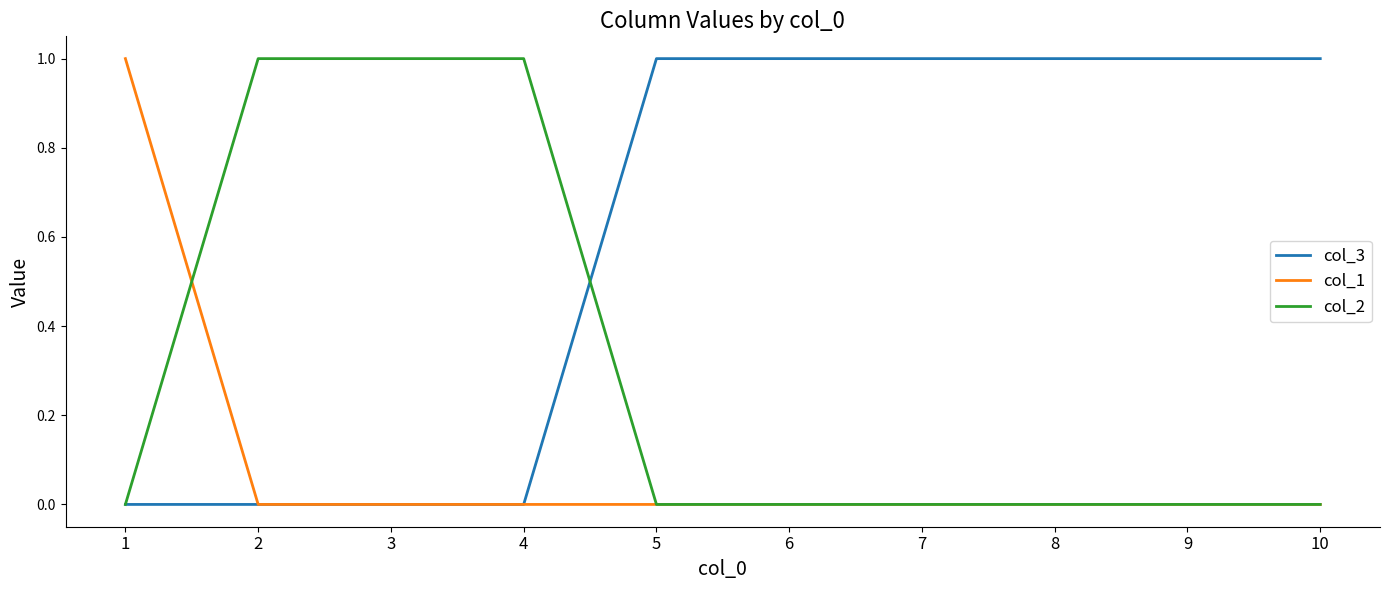

Rank the series by their average value, from highest to lowest.

col_3, col_2, col_1